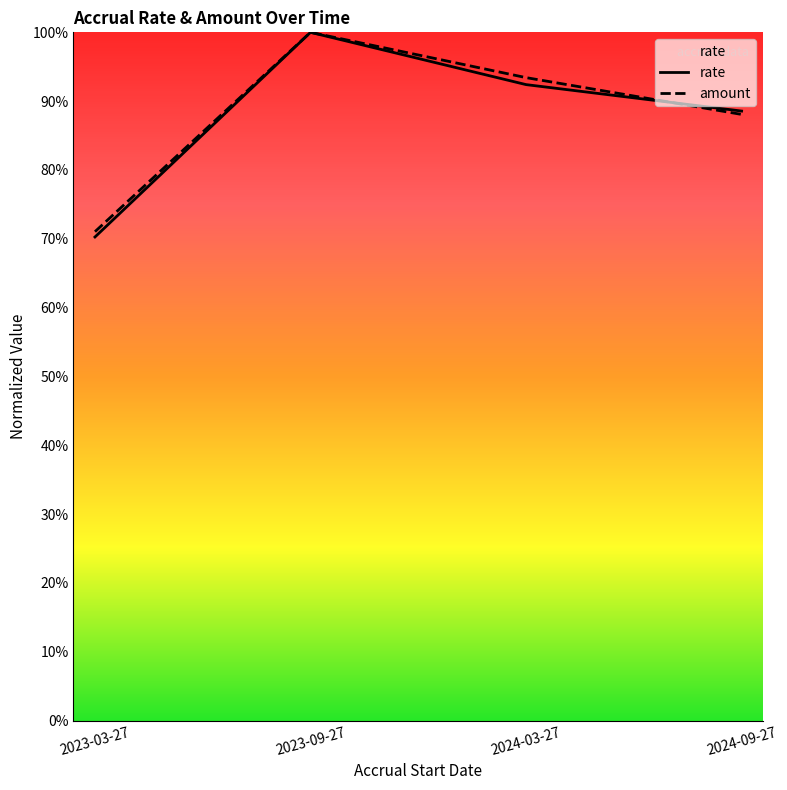

True or false: amount and rate intersect in this chart.

True